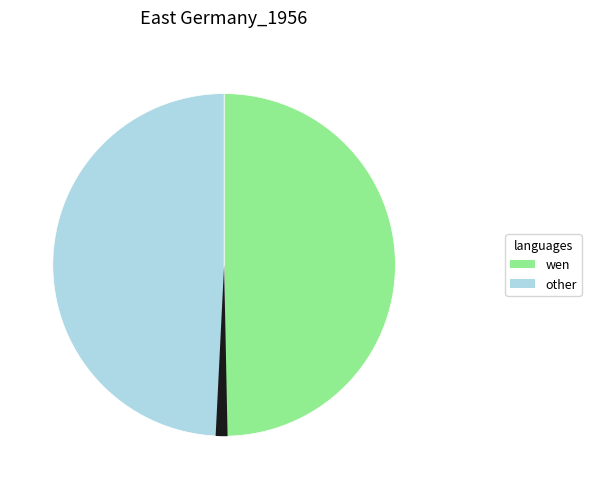

Is there any slice that represents more than half of the pie?

No